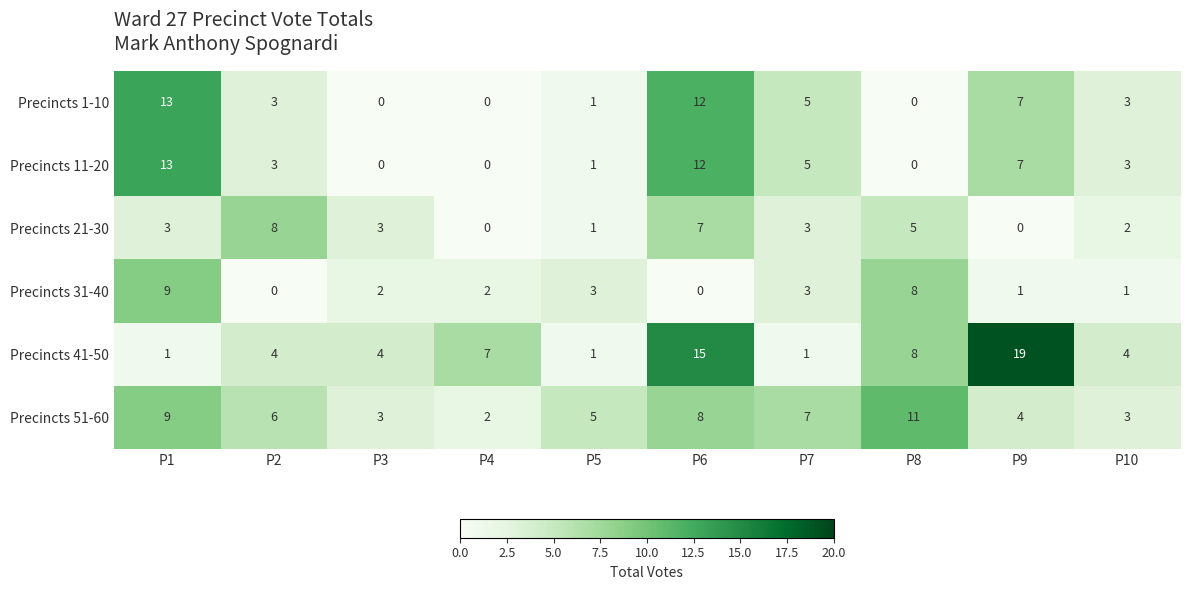

The value of Precincts 41-50 at P2 is 6. True or false?

False